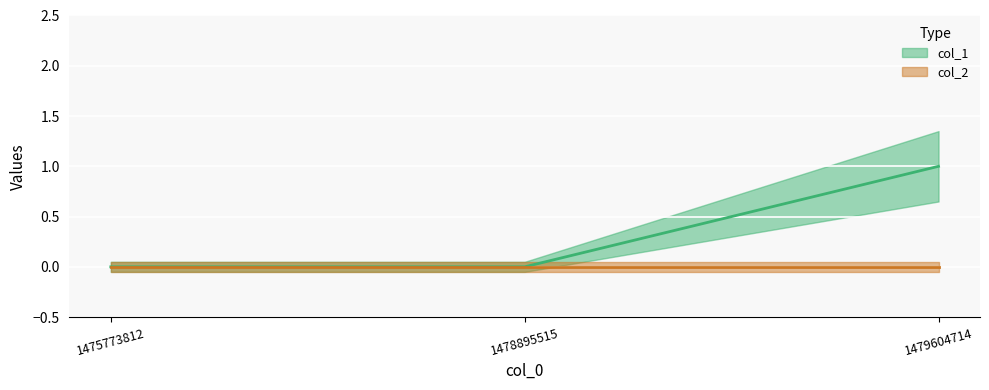

Is this an area chart (filled region under the line)?

No